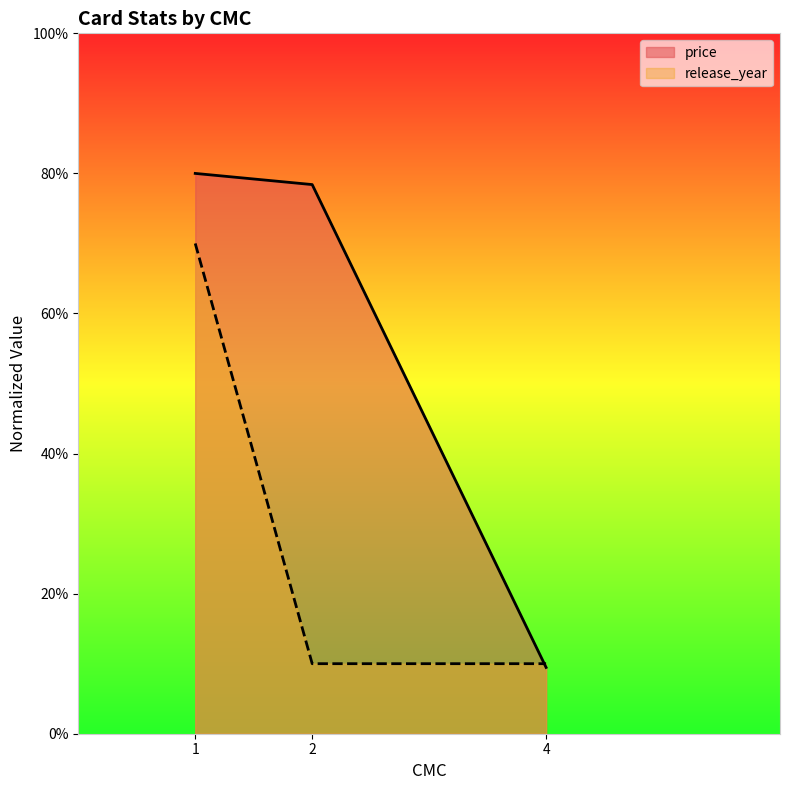

Reading left to right, transcribe all the data shown in this chart.

price: 80.0	78.4	9.5
release_year: 70.0	10.0	10.0